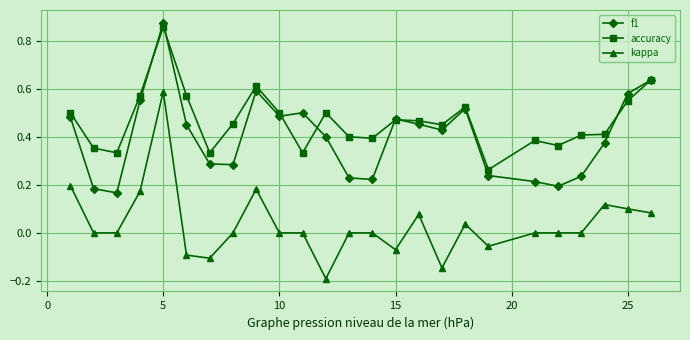

What is the sum of all accuracy values?

11.6